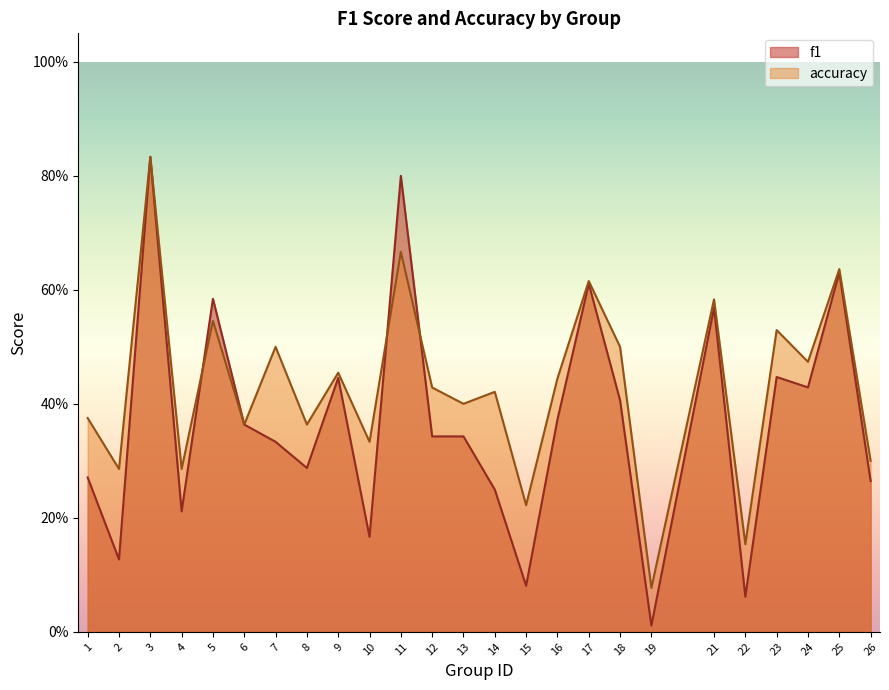

List the labels in order of f1 value, smallest first.

19, 22, 15, 2, 10, 4, 14, 26, 1, 8, 7, 12, 13, 6, 16, 18, 24, 9, 23, 21, 5, 17, 25, 11, 3